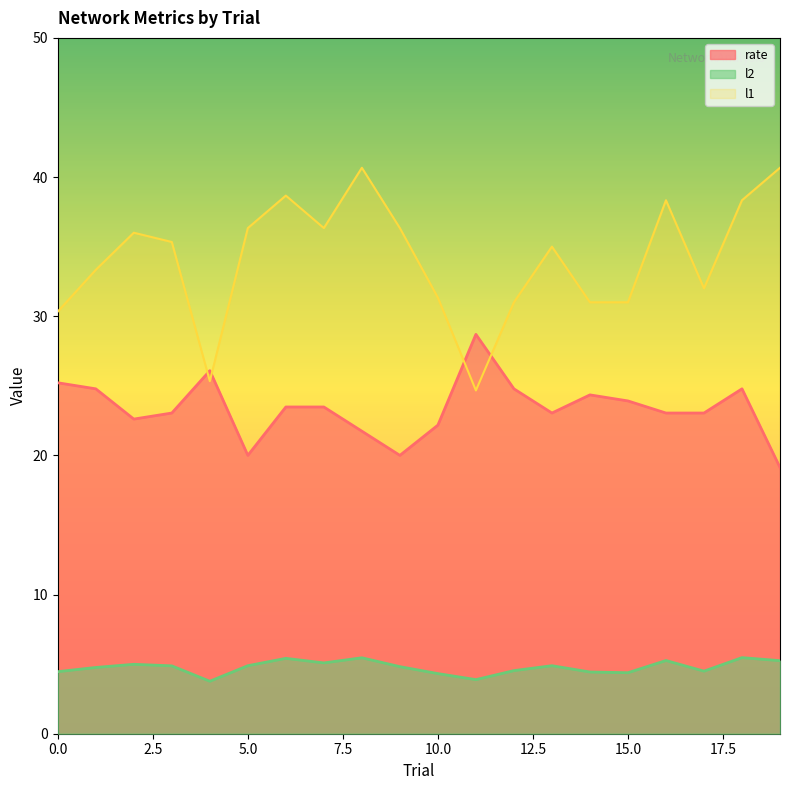

What is the minimum value for l1?

24.7